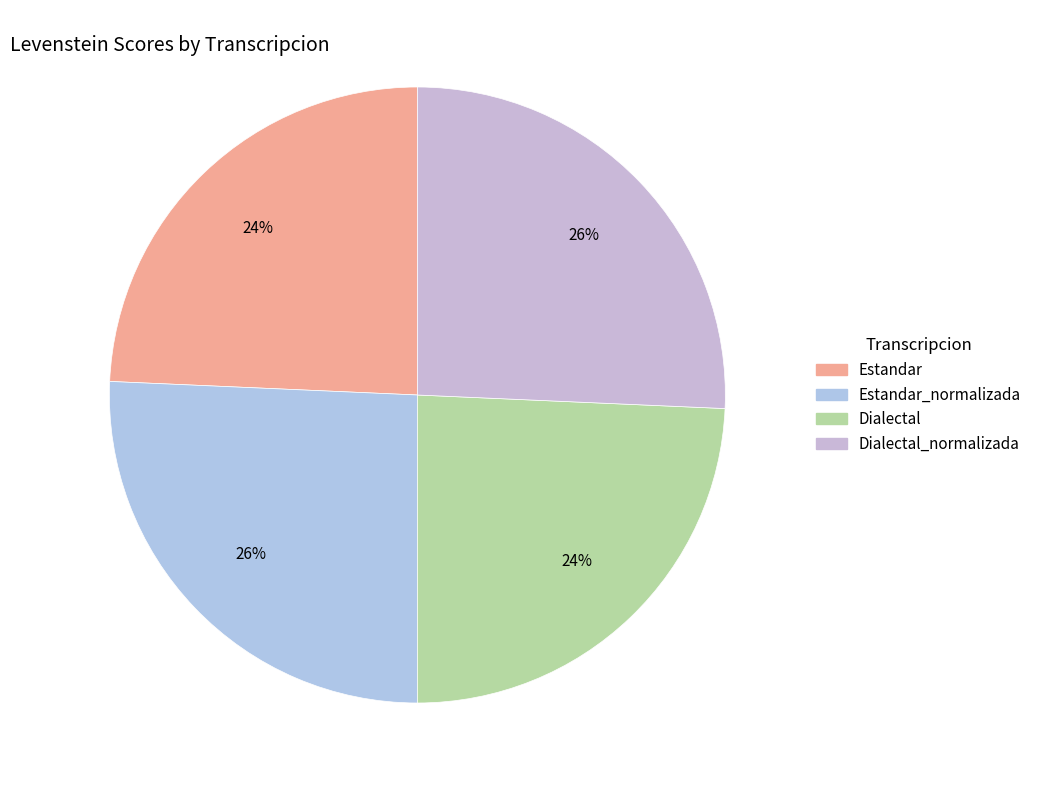

How many slices are in this pie chart?

4